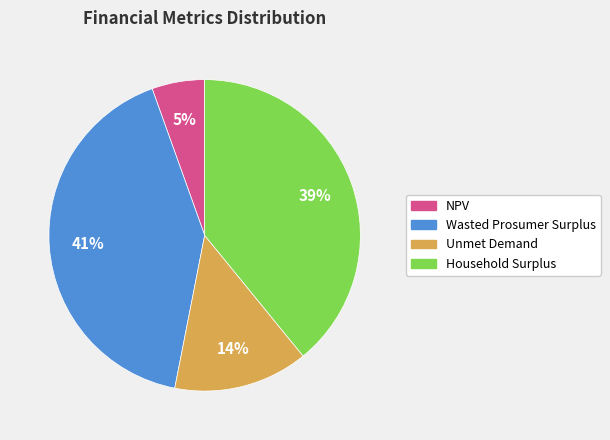

What is the smallest slice in the pie chart?

NPV